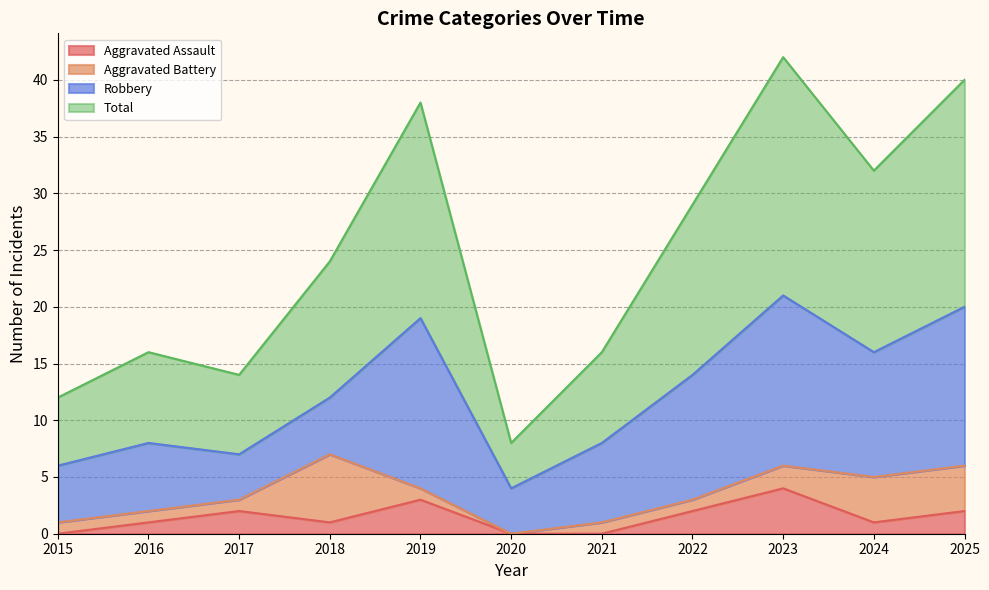

At how many categories does at least one series exceed 31?

4